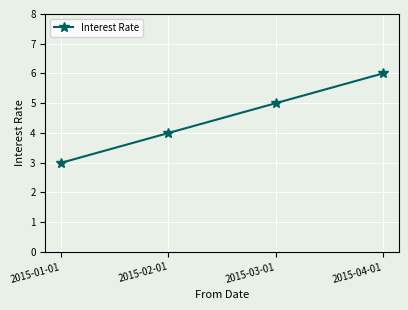

What is the value of the 1st point from the left?

3